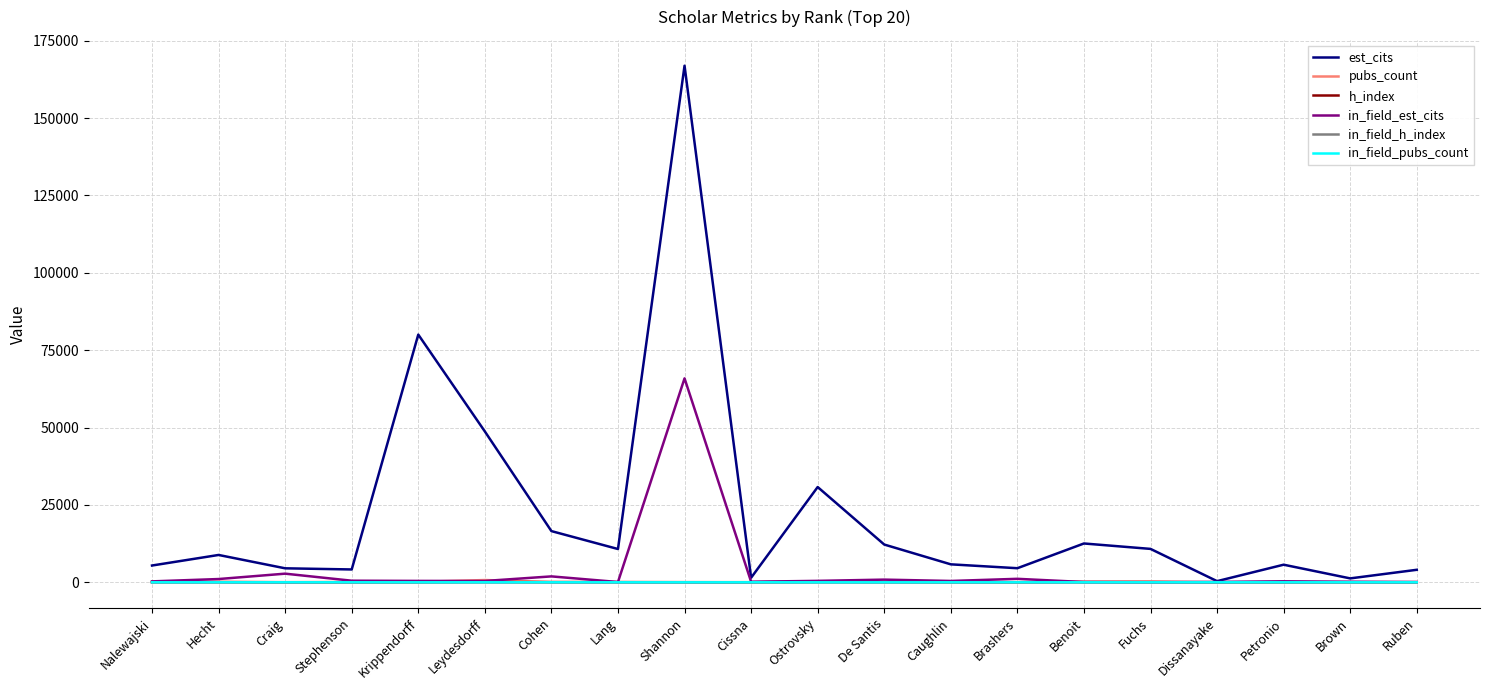

Which category has the highest value across all series?

Shannon